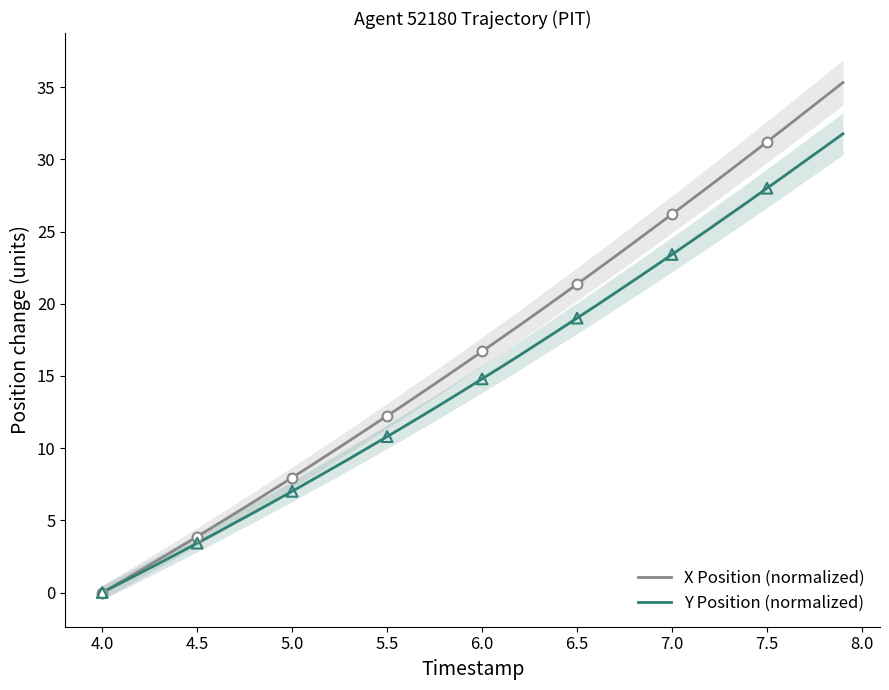

True or false: X Position (normalized) has a value of 0.0 at 4.0.

True